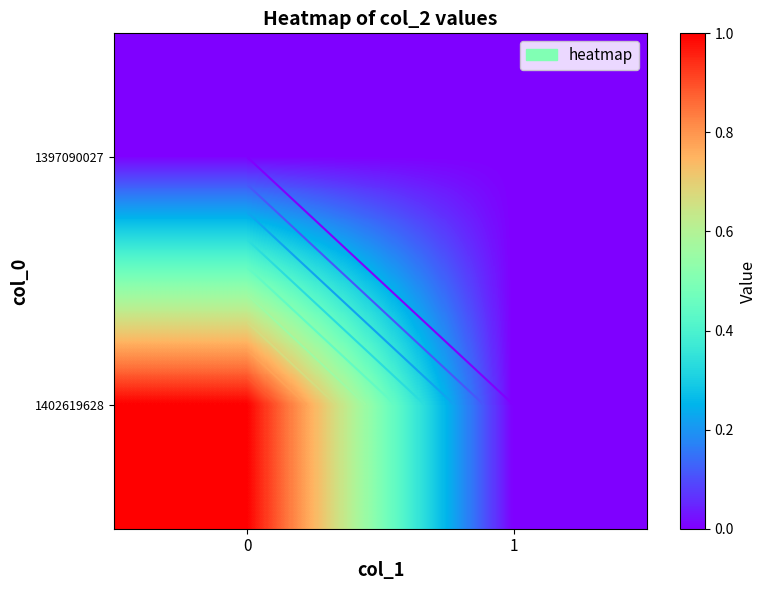

List the labels in order of 1402619628 value, smallest first.

1, 0